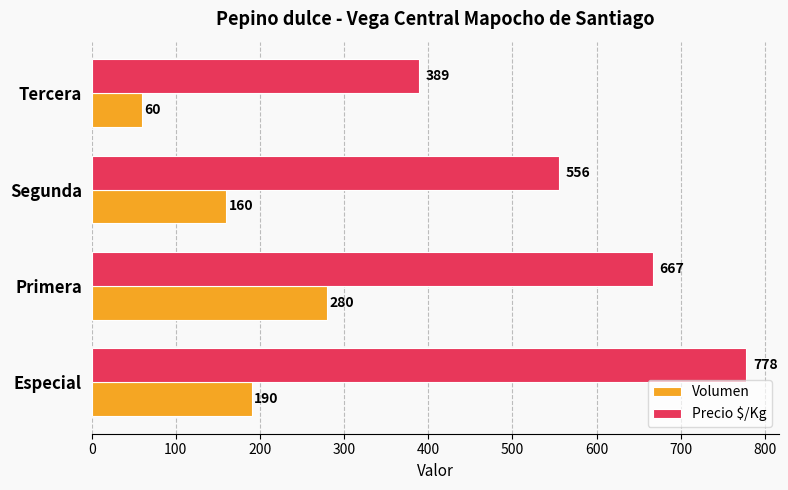

Is it true that Volumen equals 60 at Tercera?

True